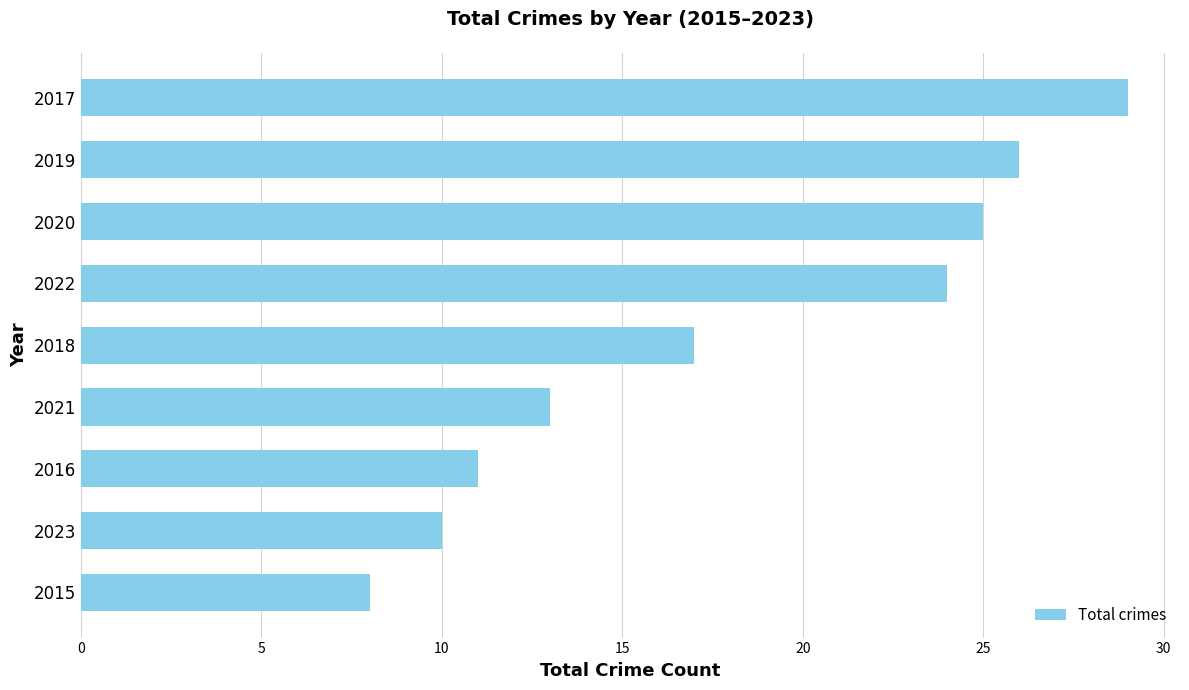

What is the difference between the maximum and minimum values?

21